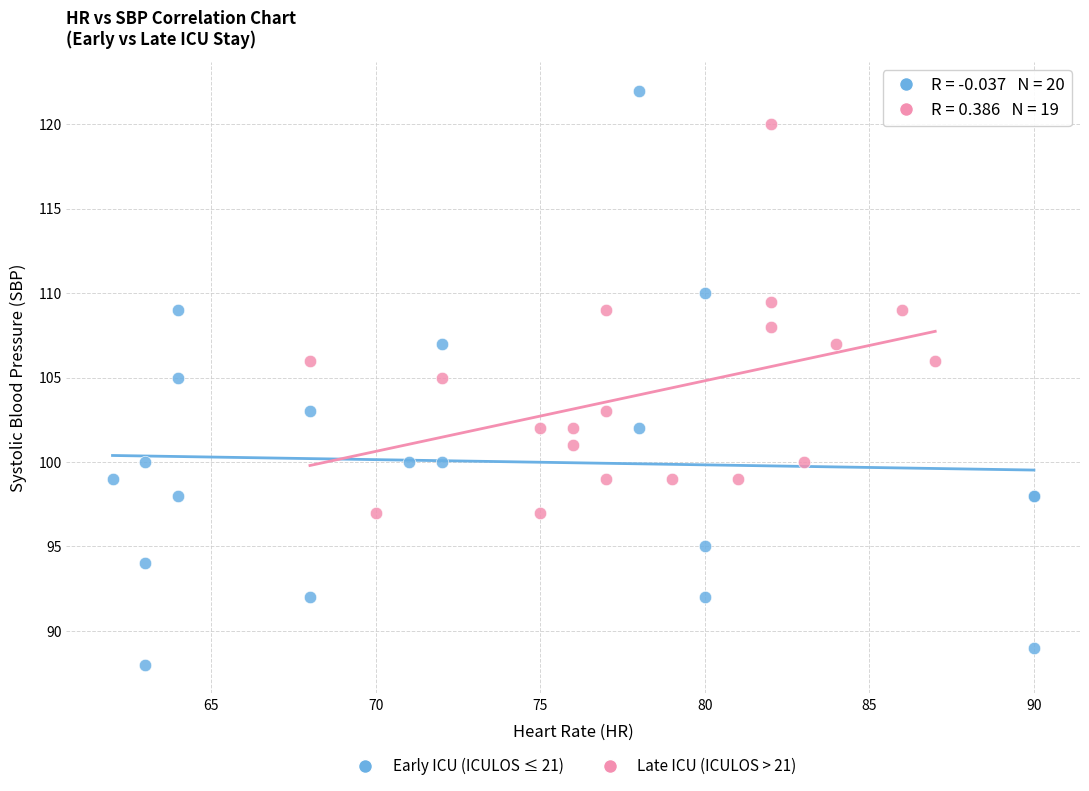

Which series has the largest Y range (max minus min)?

Early ICU (ICULOS ≤ 21)